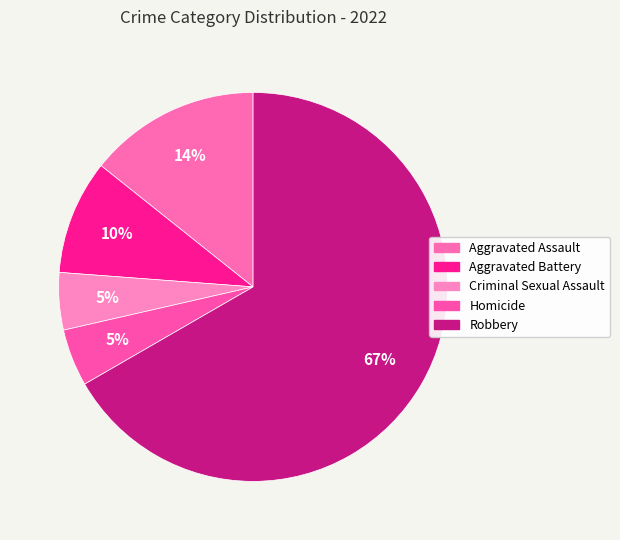

Count the number of slices in the pie.

5